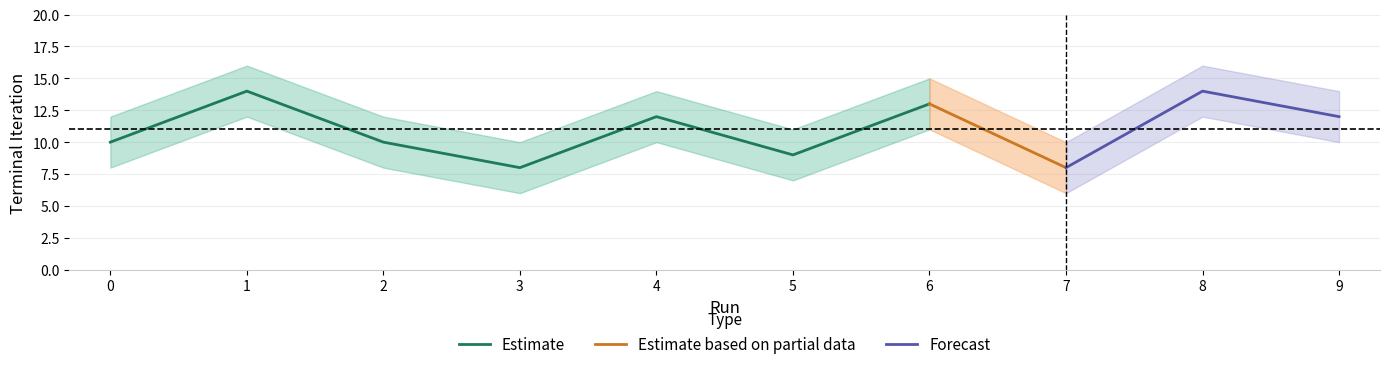

At which label does Terminal Iteration lower reach its minimum?

3